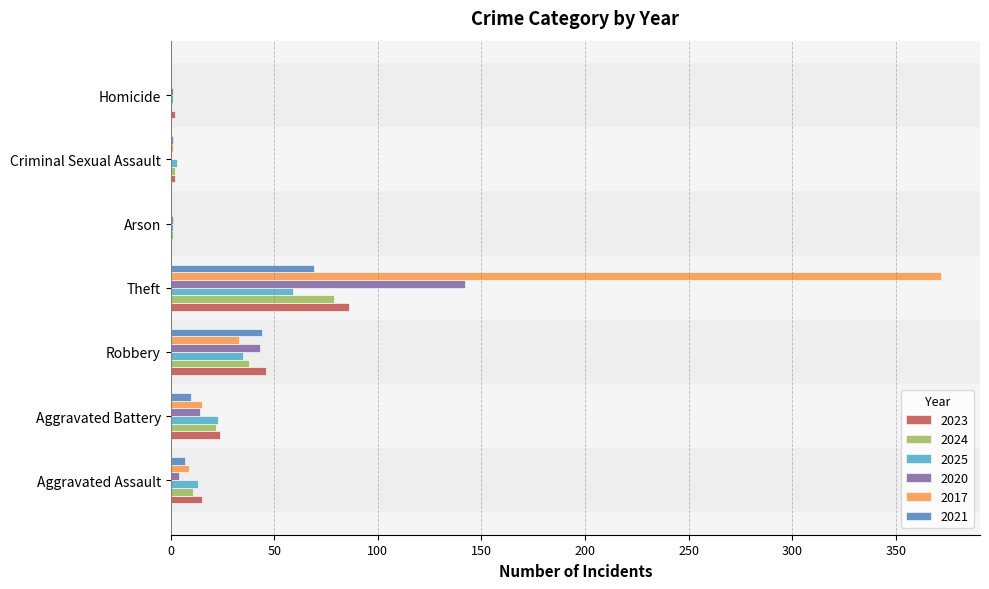

What are all the series names shown in the legend?

2023, 2024, 2025, 2020, 2017, 2021